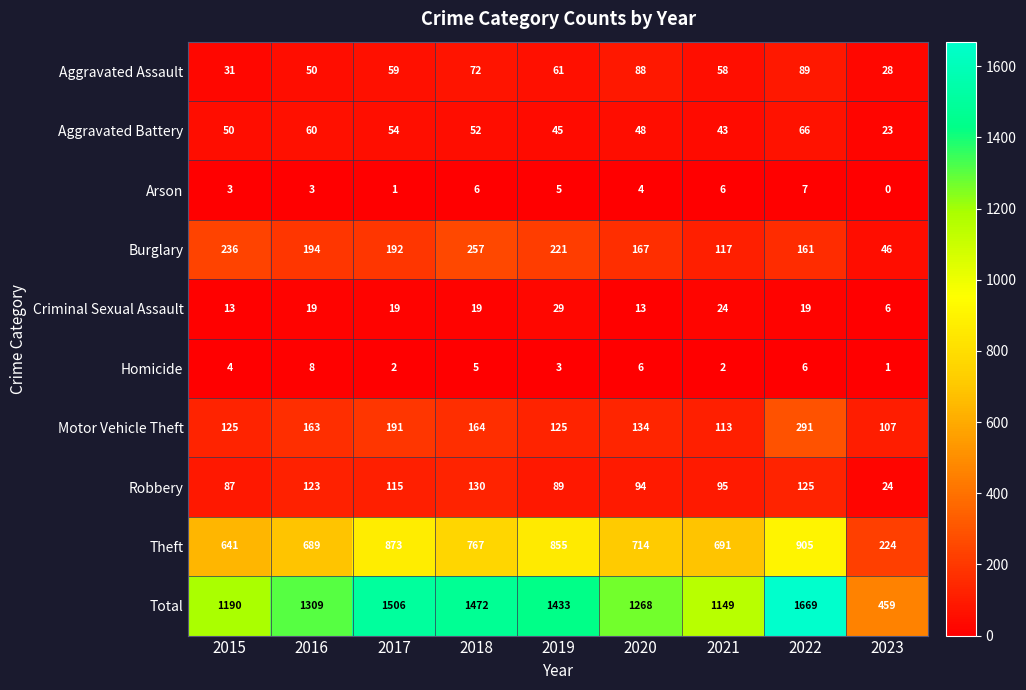

What is the average value of the Burglary series?

177